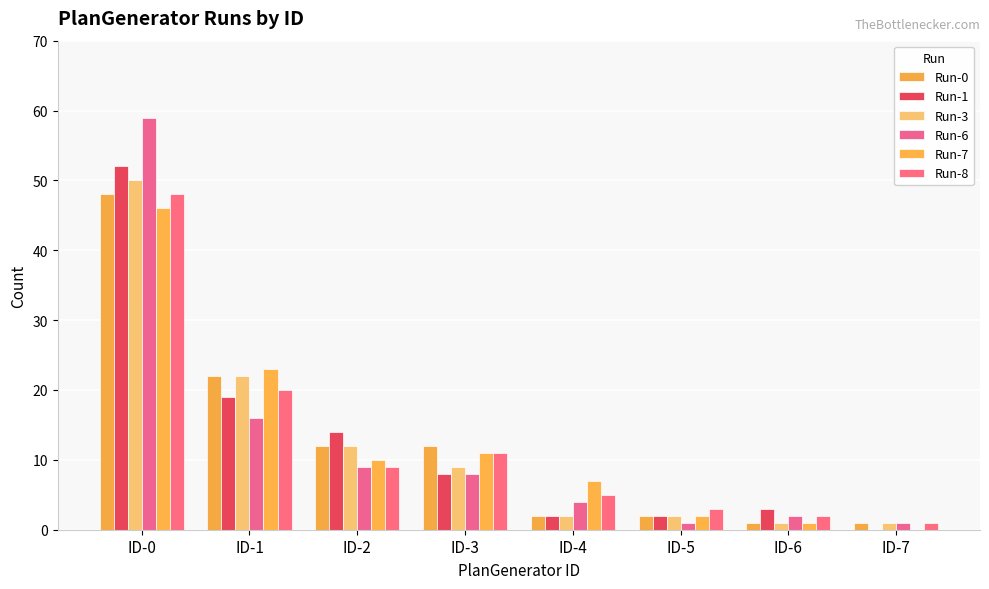

Reading left to right, extract all data points from this chart.

Run-0: ID-0=48	ID-1=22	ID-2=12	ID-3=12	ID-4=2	ID-5=2	ID-6=1	ID-7=1
Run-1: ID-0=52	ID-1=19	ID-2=14	ID-3=8	ID-4=2	ID-5=2	ID-6=3	ID-7=0
Run-3: ID-0=50	ID-1=22	ID-2=12	ID-3=9	ID-4=2	ID-5=2	ID-6=1	ID-7=1
Run-6: ID-0=59	ID-1=16	ID-2=9	ID-3=8	ID-4=4	ID-5=1	ID-6=2	ID-7=1
Run-7: ID-0=46	ID-1=23	ID-2=10	ID-3=11	ID-4=7	ID-5=2	ID-6=1	ID-7=0
Run-8: ID-0=48	ID-1=20	ID-2=9	ID-3=11	ID-4=5	ID-5=3	ID-6=2	ID-7=1